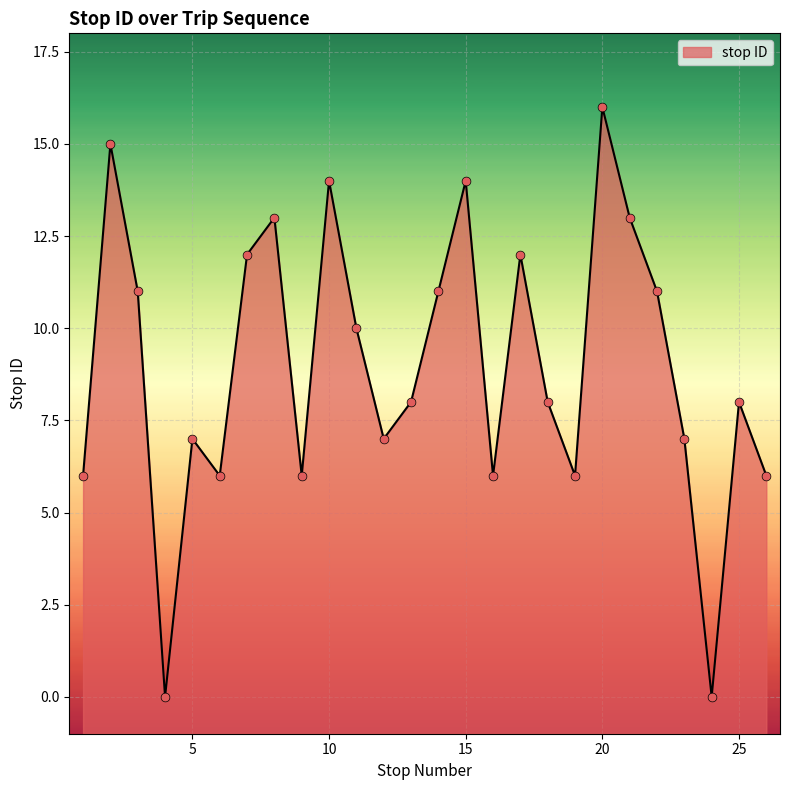

Approximately how many times larger is the value at 25 compared to 2?

0.5